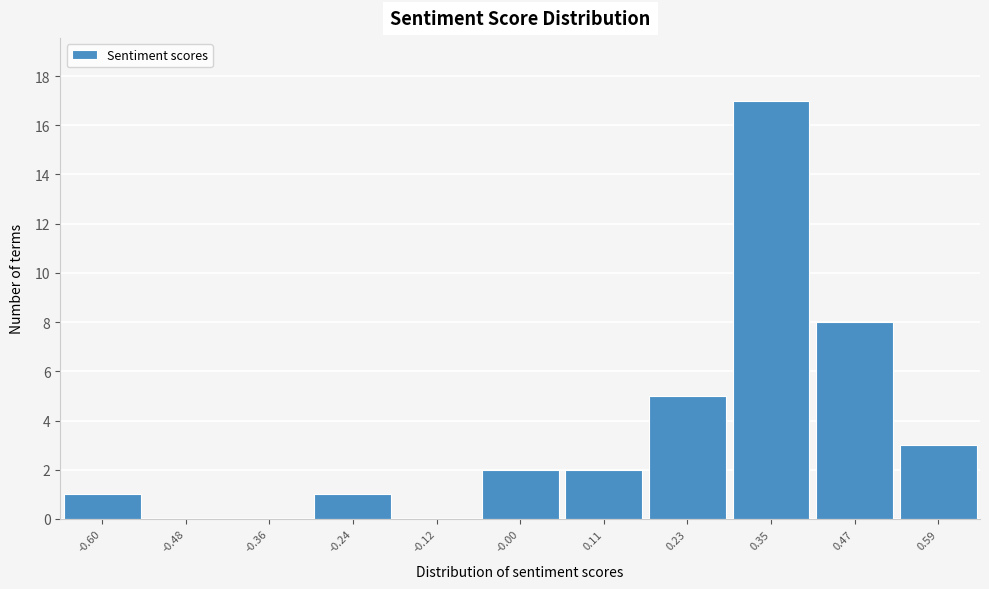

Over which range of the x-axis is the bar tallest?

0.30 to 0.42